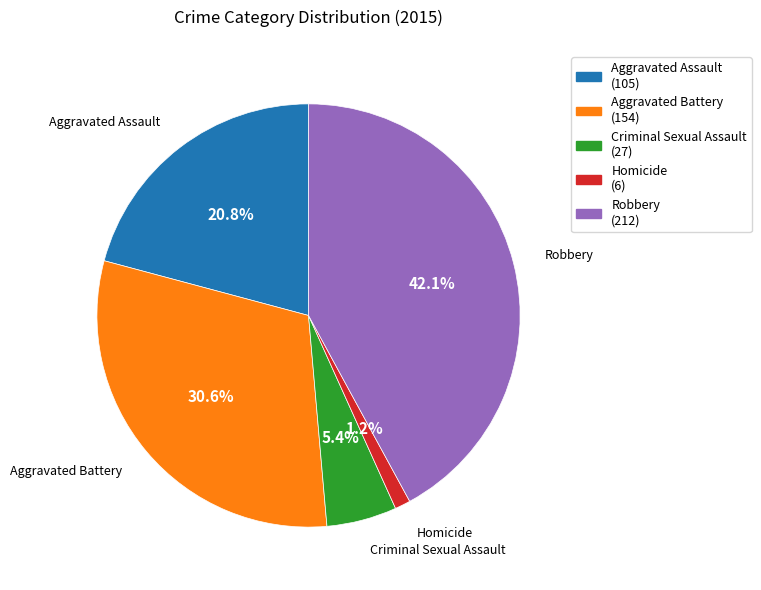

True or false: Homicide accounts for 14% of the total.

False